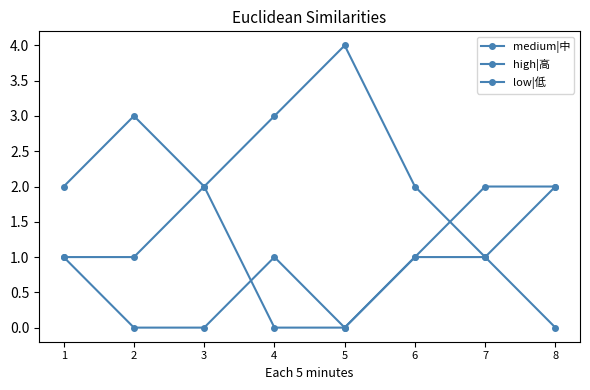

Does the chart have visible grid lines?

No